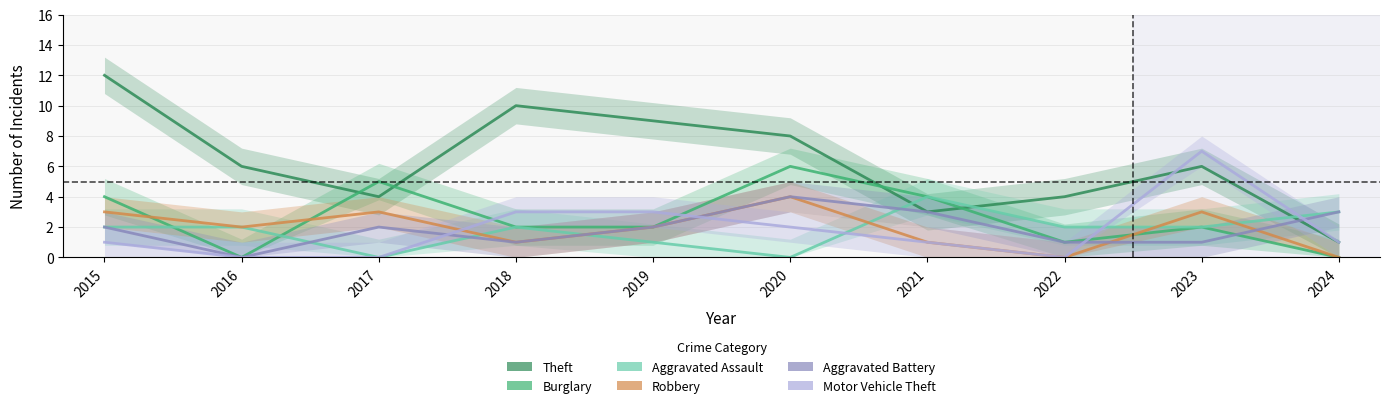

How many Robbery values are between 1 and 3?

7